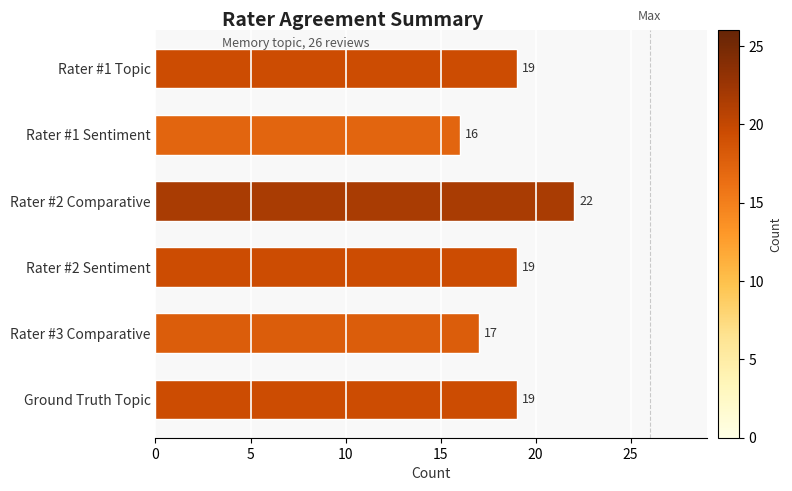

What is the minimum value shown in the chart?

16